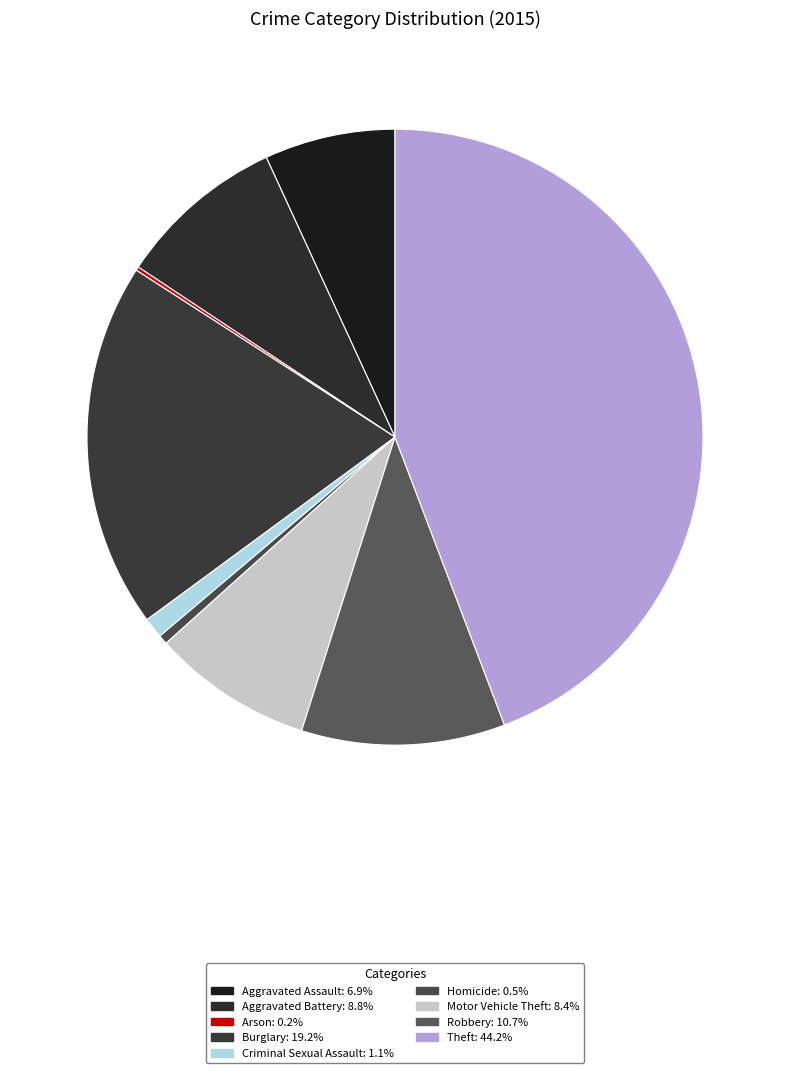

What is the largest slice in the pie chart?

Theft